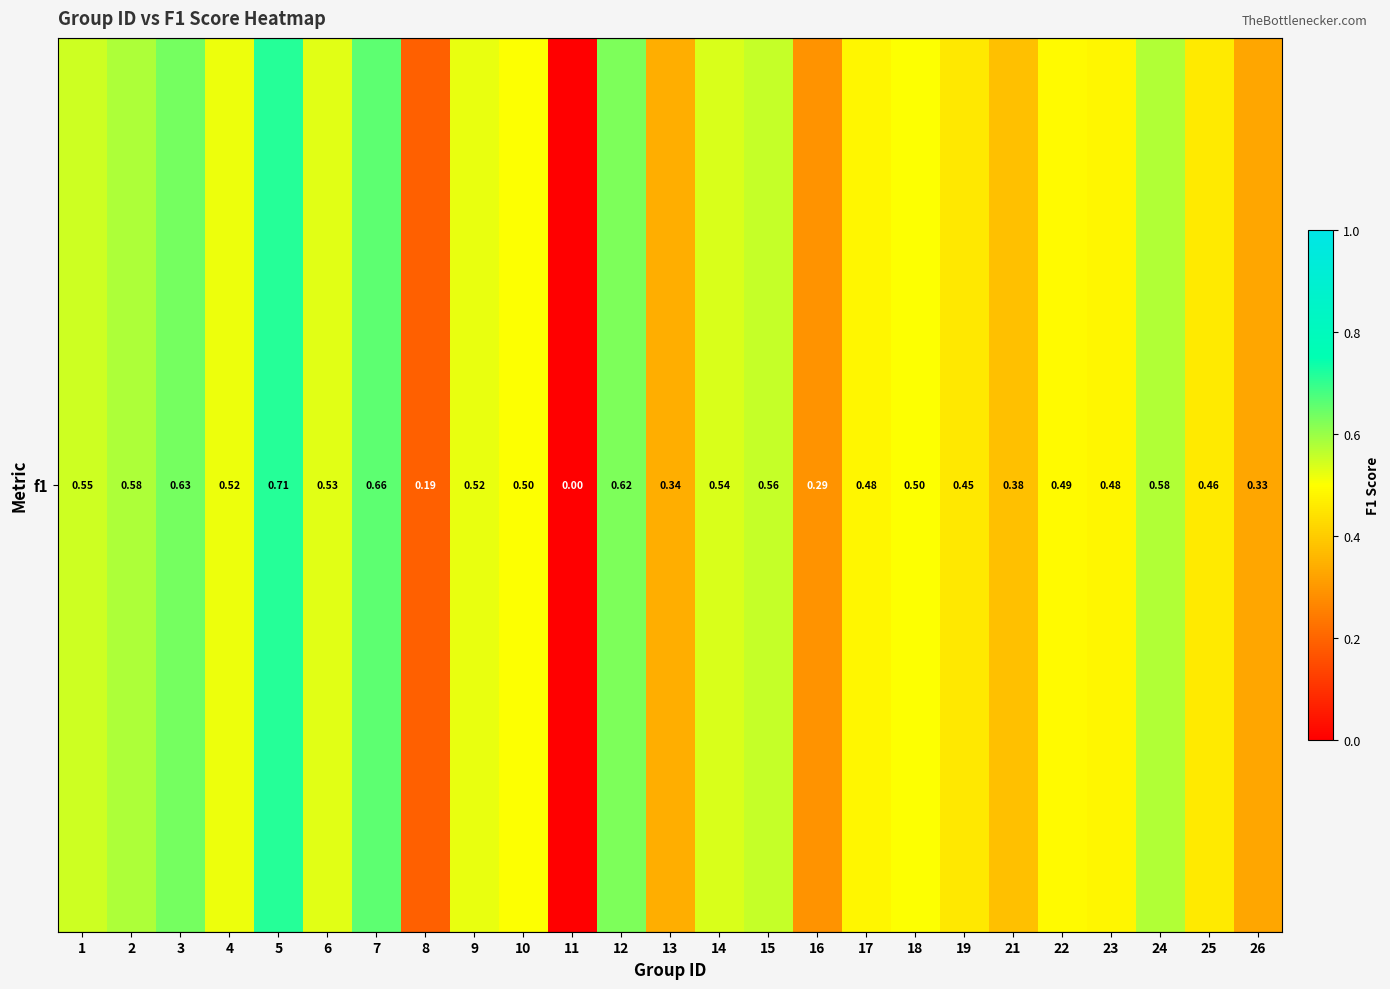

Reading left to right, transcribe all the data shown in this chart.

0.5	0.6	0.6	0.5	0.7	0.5	0.7	0.2	0.5	0.5	0.0	0.6	0.3	0.5	0.6	0.3	0.5	0.5	0.5	0.4	0.5	0.5	0.6	0.5	0.3